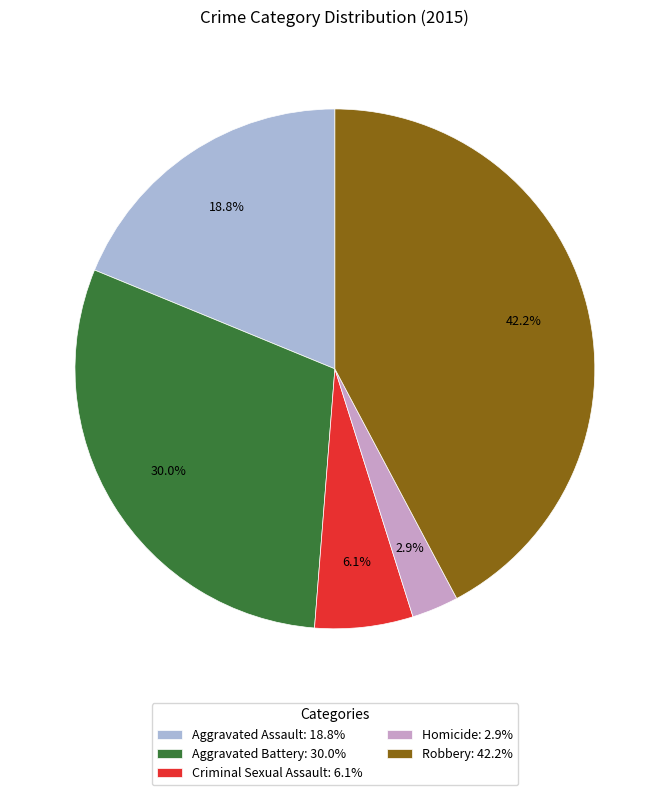

Between Aggravated Battery and Homicide, which is larger?

Aggravated Battery